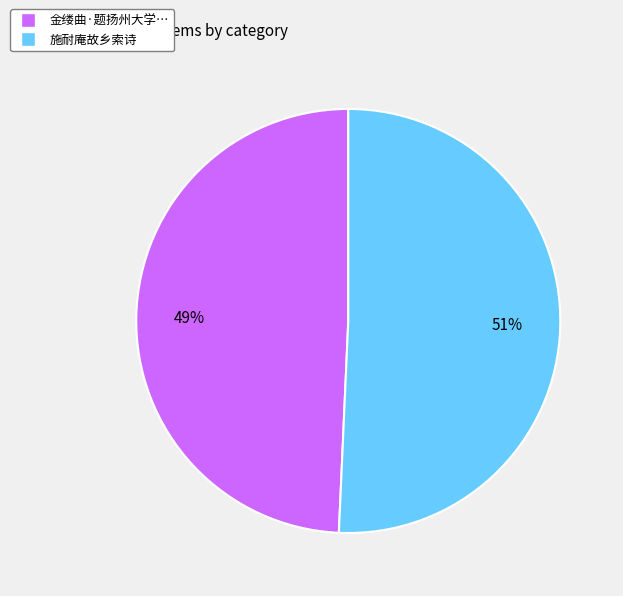

To the nearest percent, what is the average slice percentage?

50%